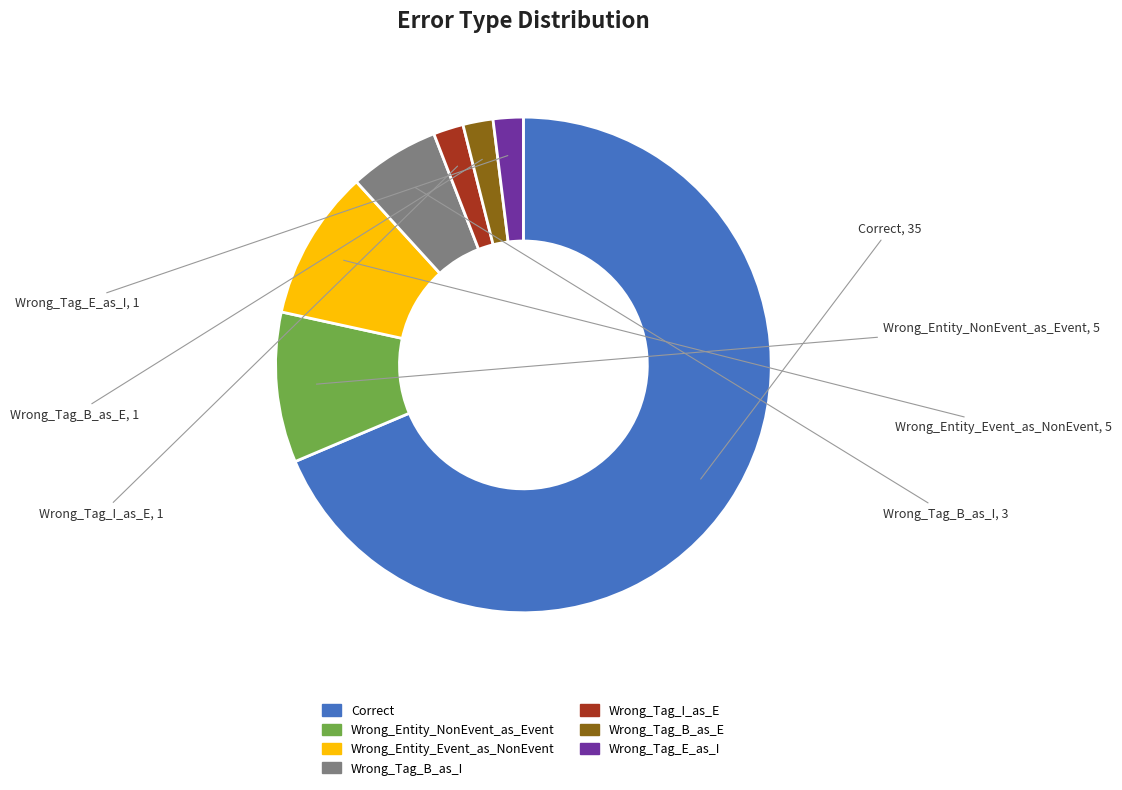

Combined, do Correct and Wrong_Tag_B_as_I account for over 50%?

Yes